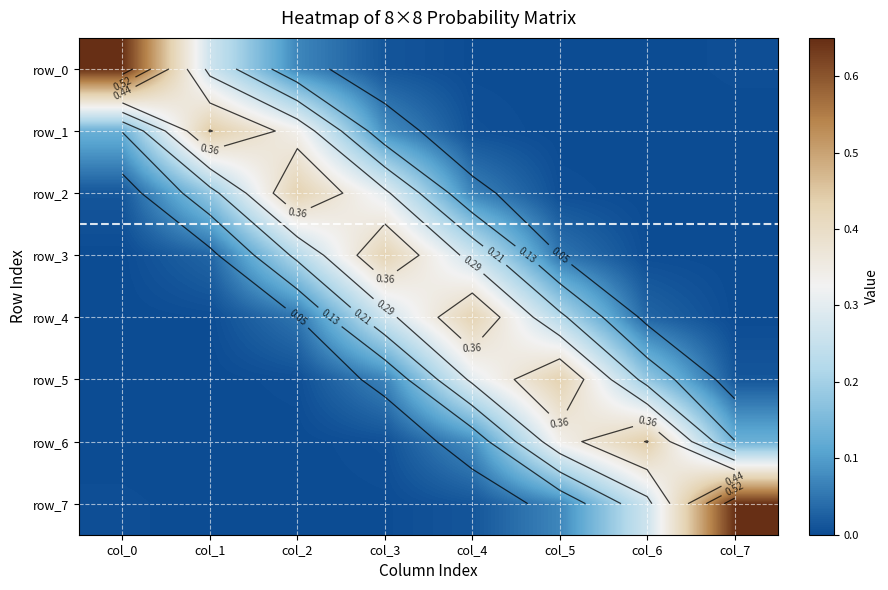

The value of row_7 at col_2 is 0.0. True or false?

True